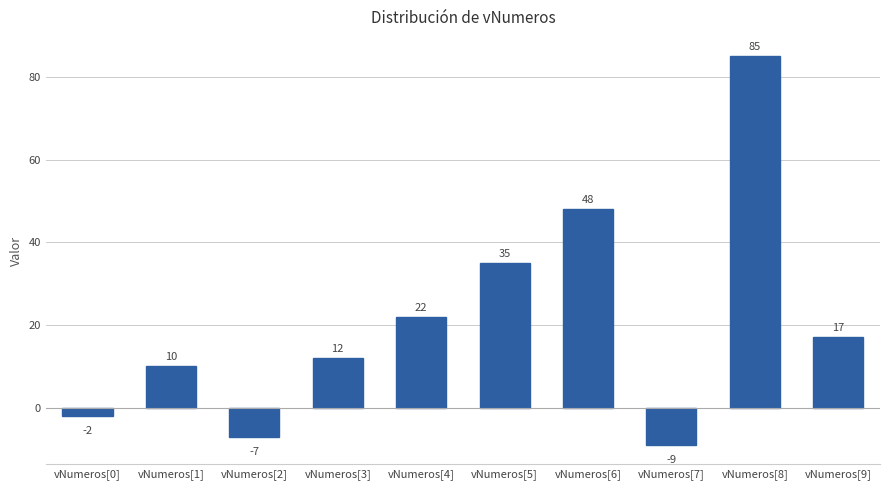

What is the minimum value shown in the chart?

-9